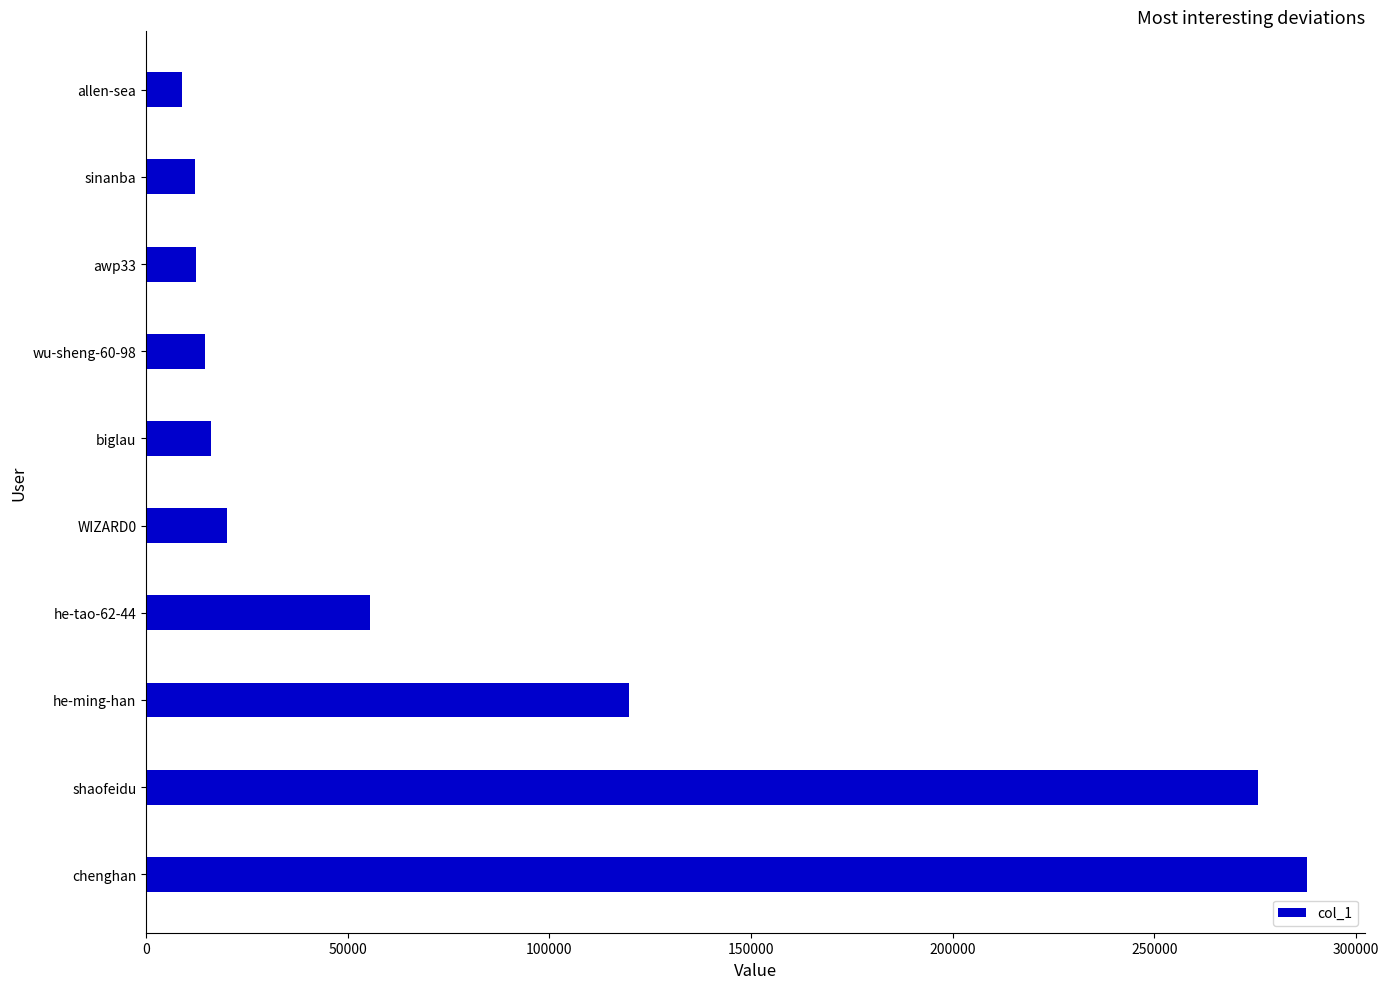

True or false: the data shows 19966 at WIZARD0.

True